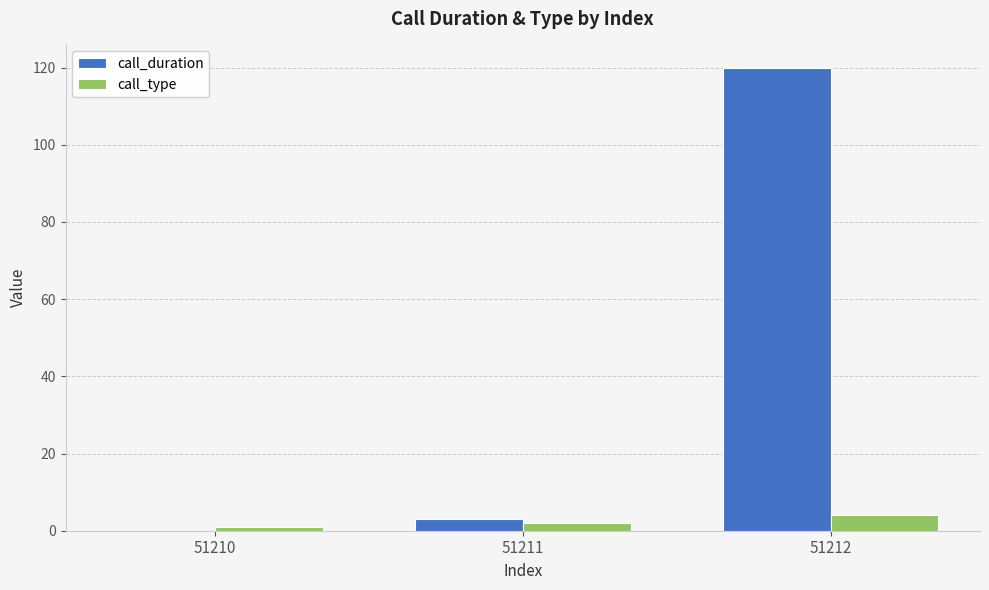

True or false: call_duration has a value of 174 at 51212.

False